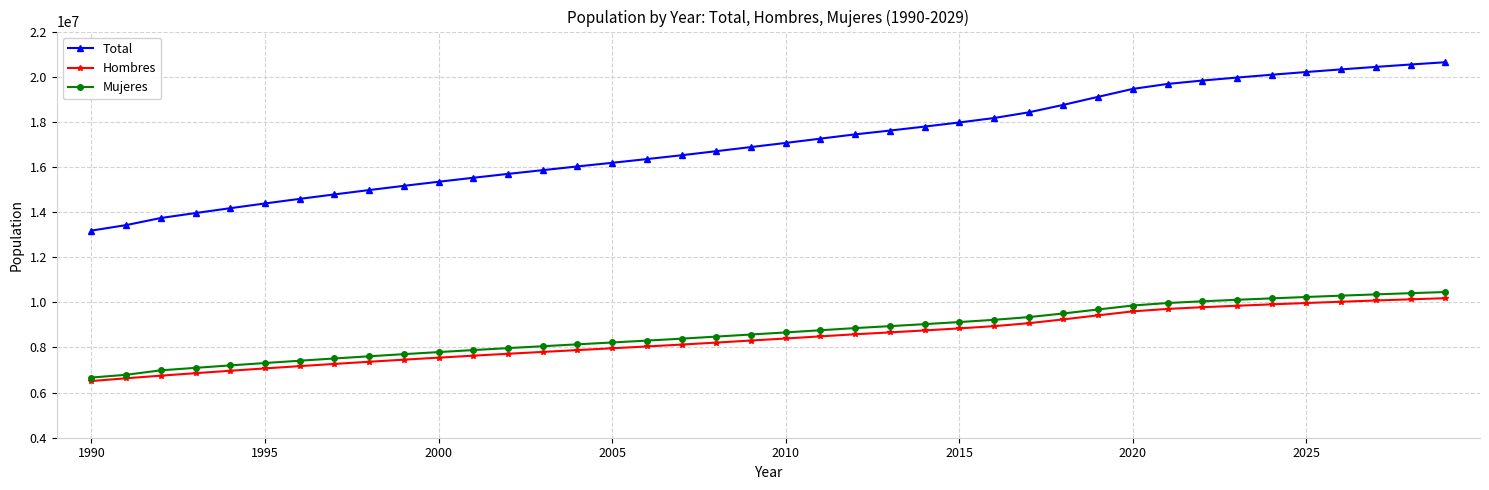

At how many categories does at least one series exceed 12541979?

40